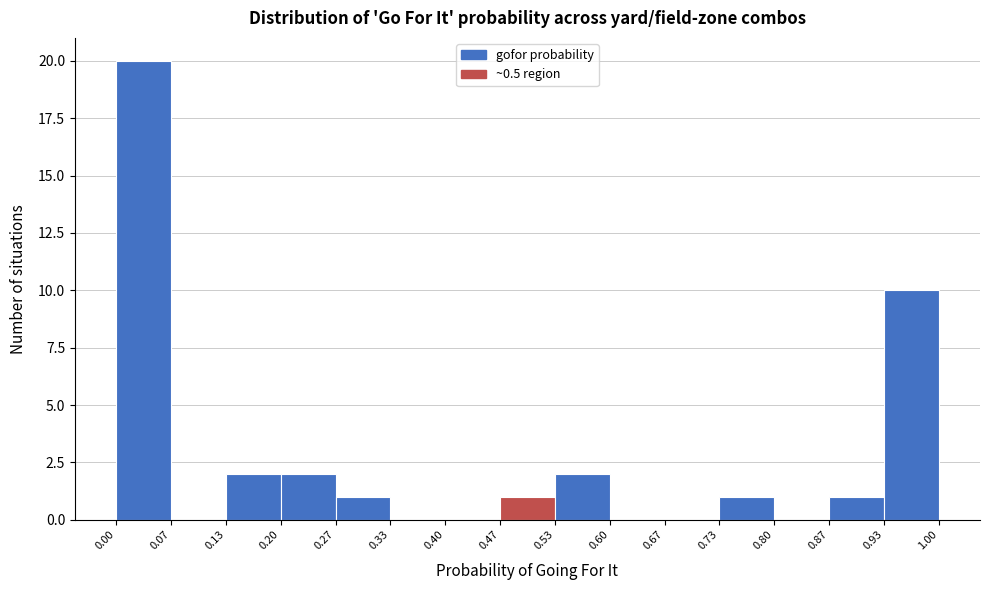

Reading left to right, transcribe this chart: for each bar, give the range it covers on the x-axis and its height. The values are not printed on the chart, so give them approximately, as read against the axis.

0.00 to 0.07: 20
0.07 to 0.13: 0
0.13 to 0.20: 2
0.20 to 0.27: 2
0.27 to 0.33: 1
0.33 to 0.40: 0
0.40 to 0.47: 0
0.47 to 0.53: 1
0.53 to 0.60: 2
0.60 to 0.67: 0
0.67 to 0.73: 0
0.73 to 0.80: 1
0.80 to 0.87: 0
0.87 to 0.93: 1
0.93 to 1.00: 10